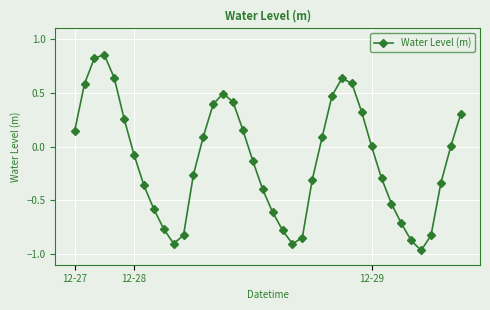

True or false: there are more than 1 points higher than both neighbors.

True